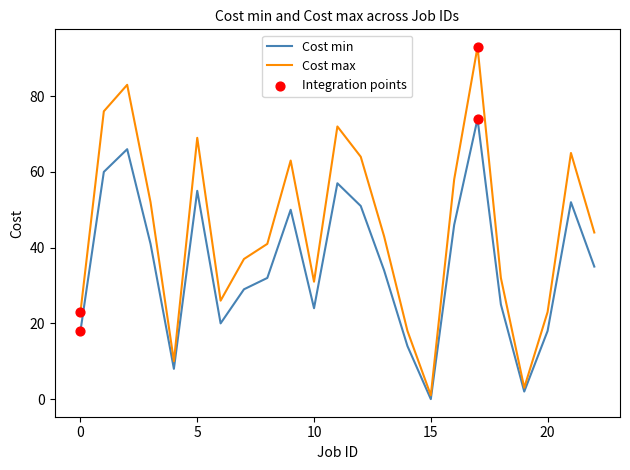

List the series in order of their overall mean, lowest first.

Cost min, Cost max